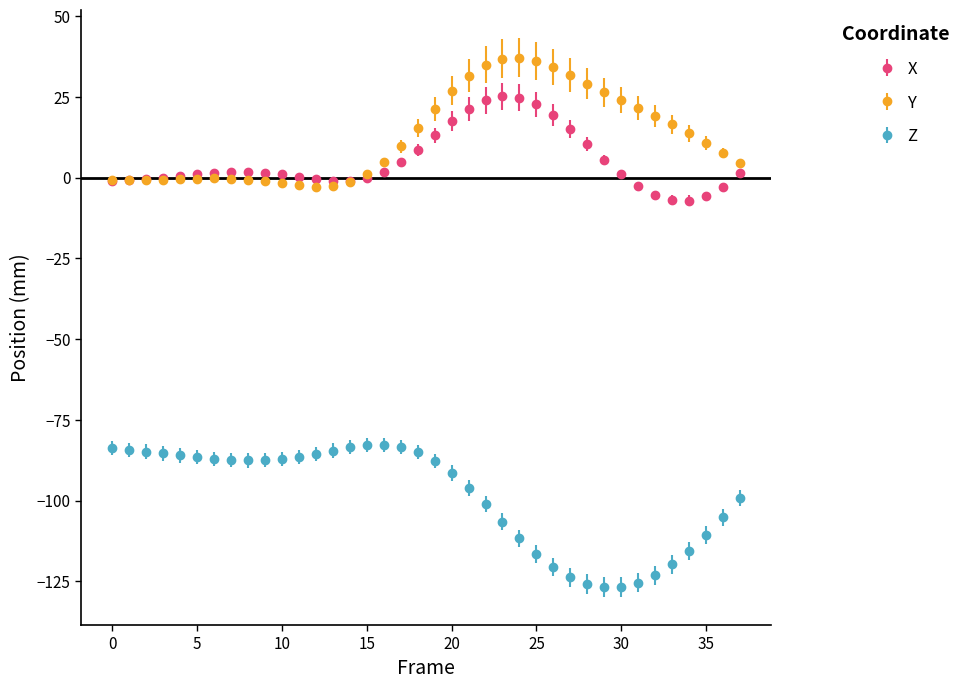

Which series has the widest spread of values?

Z